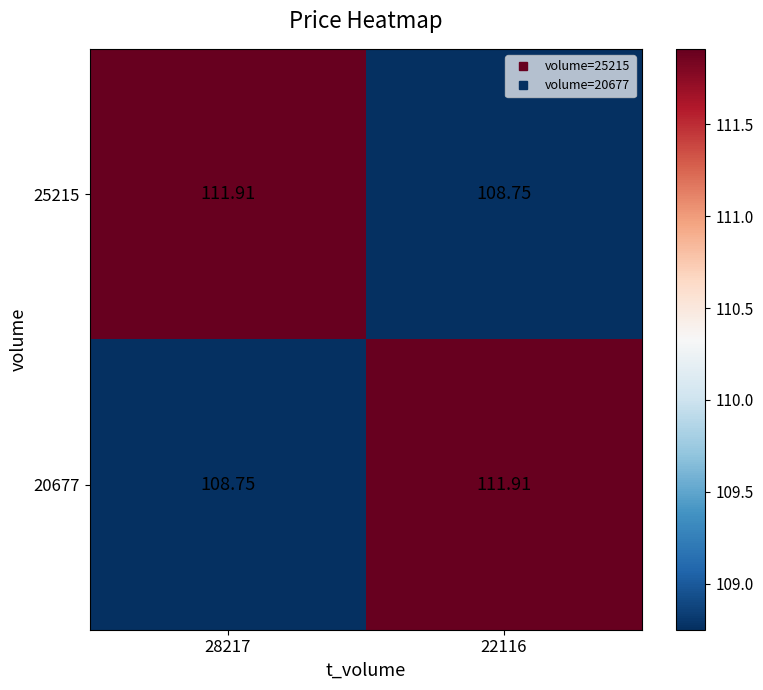

How many data points in 20677 are less than 111?

1